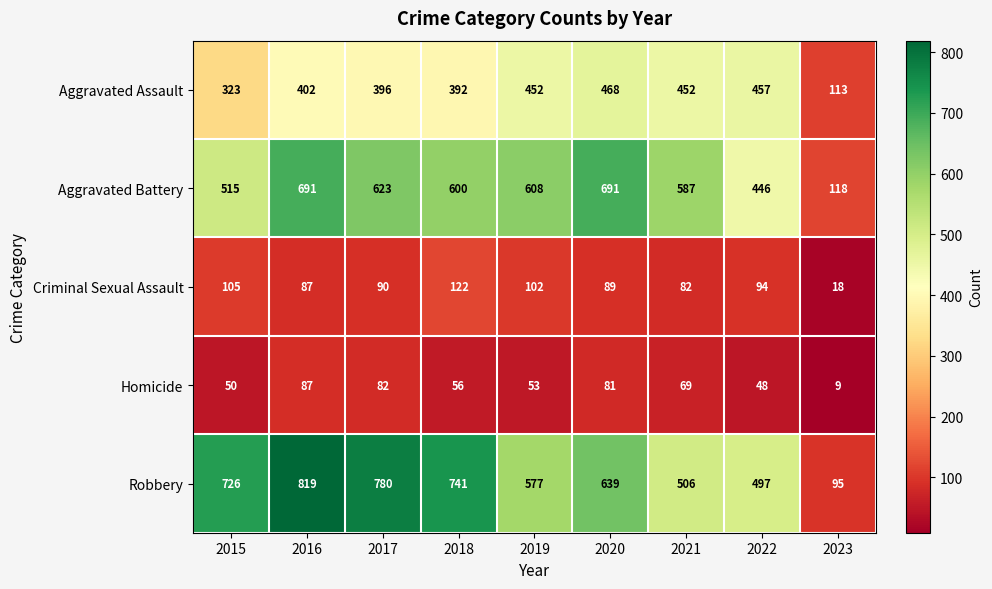

Is it true that Homicide equals 27 at 2019?

False